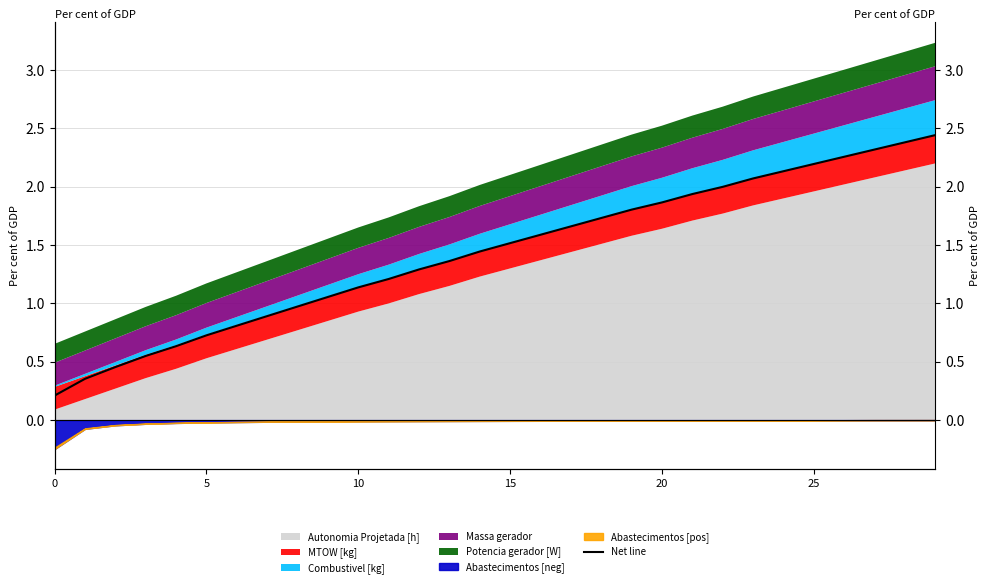

How many lines are shown in the chart?

1